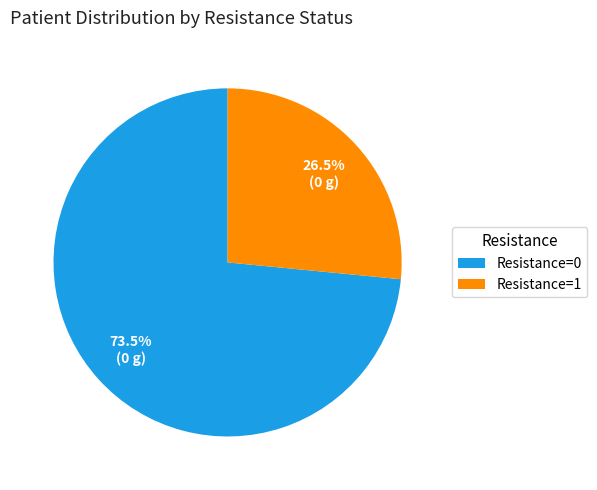

How many slices are in this pie chart?

2